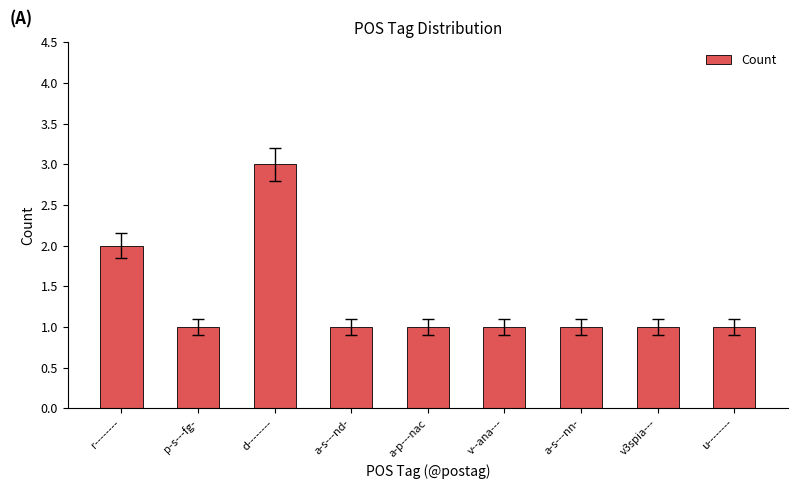

What is the ratio of the value at u-------- to the value at a-s---nd-?

1.0